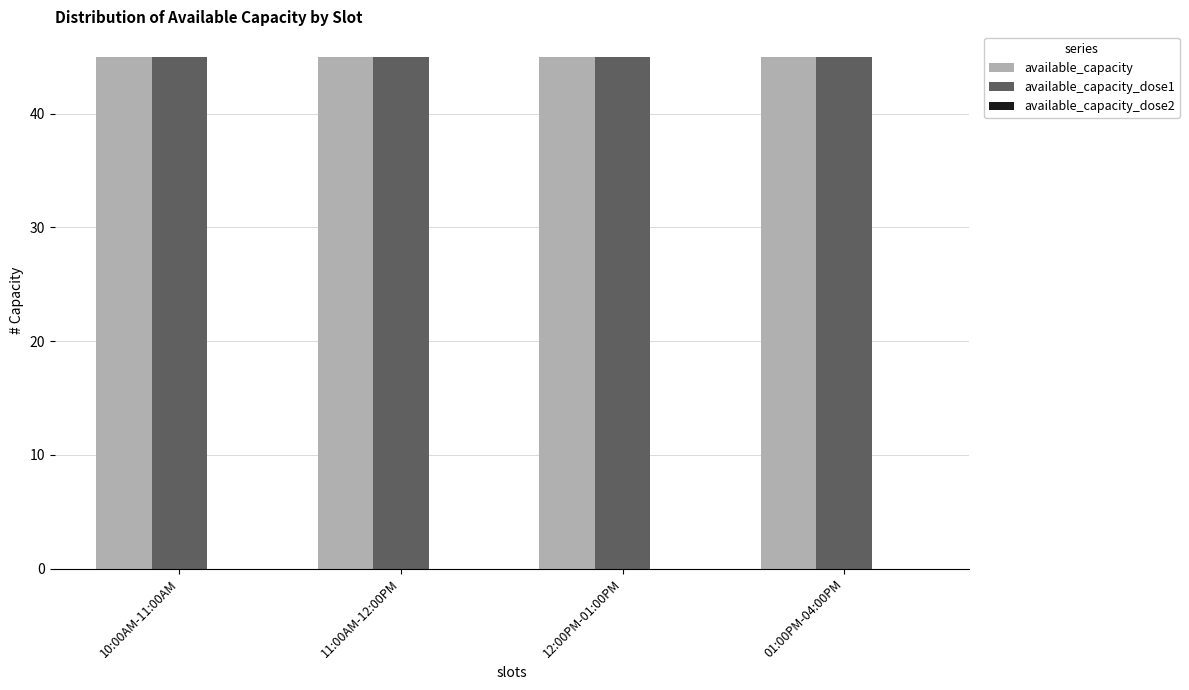

What is the sum of the available_capacity_dose1 values at 11:00AM-12:00PM and 01:00PM-04:00PM?

90